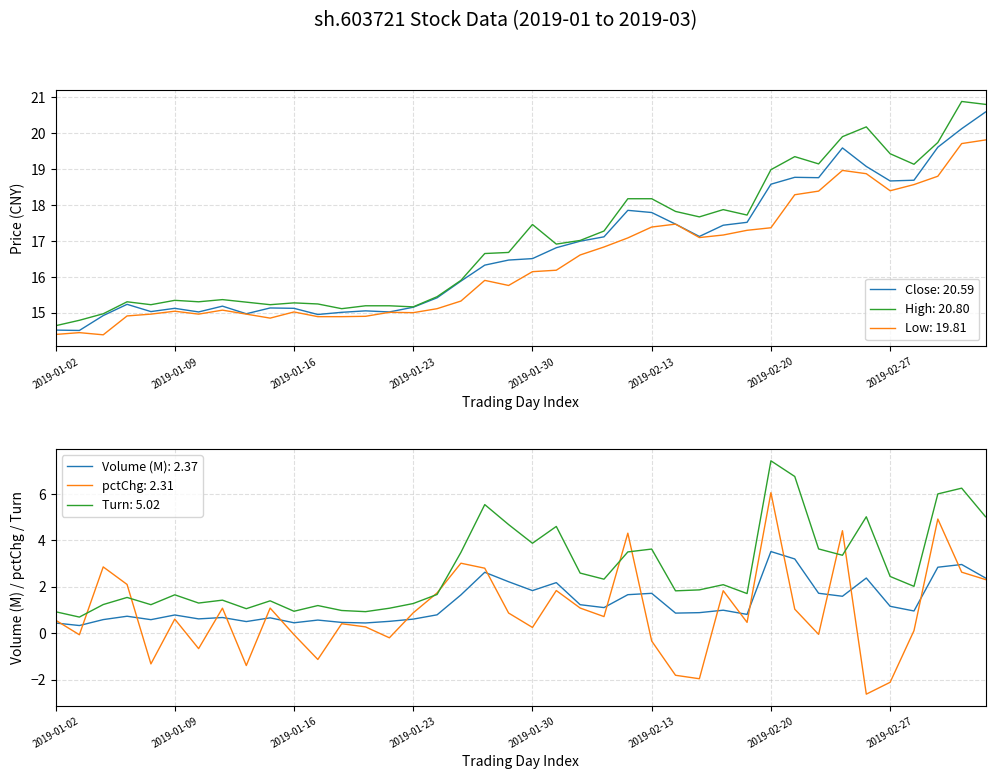

True or false: turn has more than 0 interior local peaks.

True